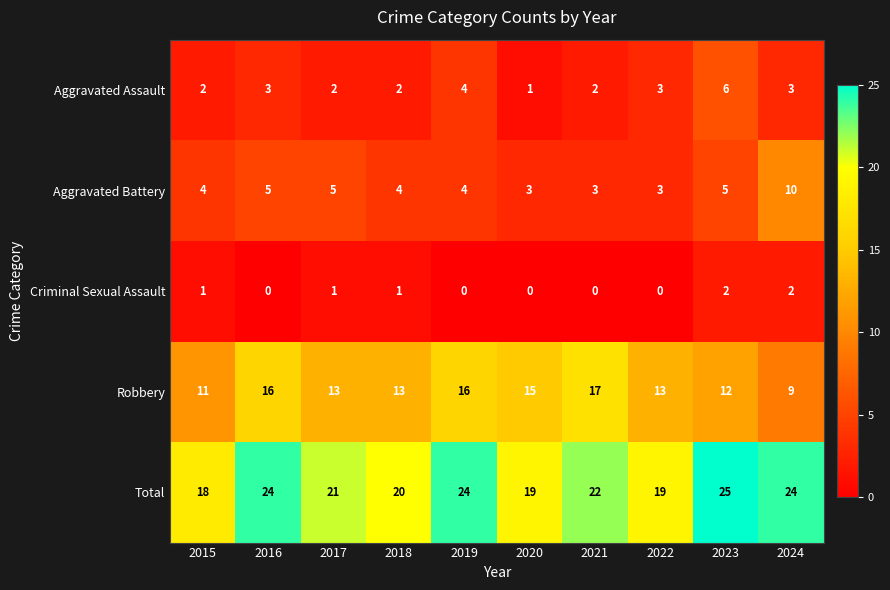

What is the difference between the highest and lowest values at 2015?

17